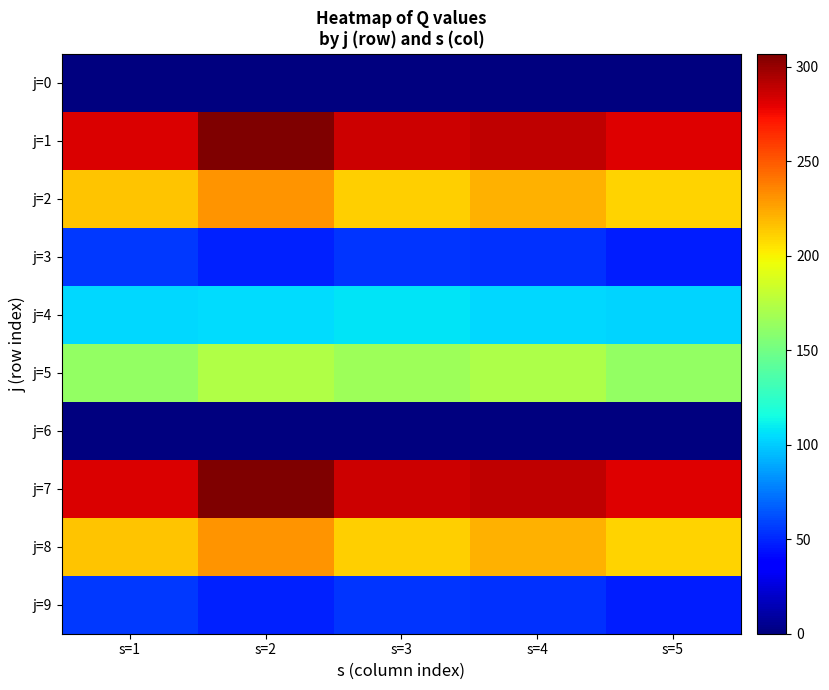

At how many categories does at least one series exceed 39?

5